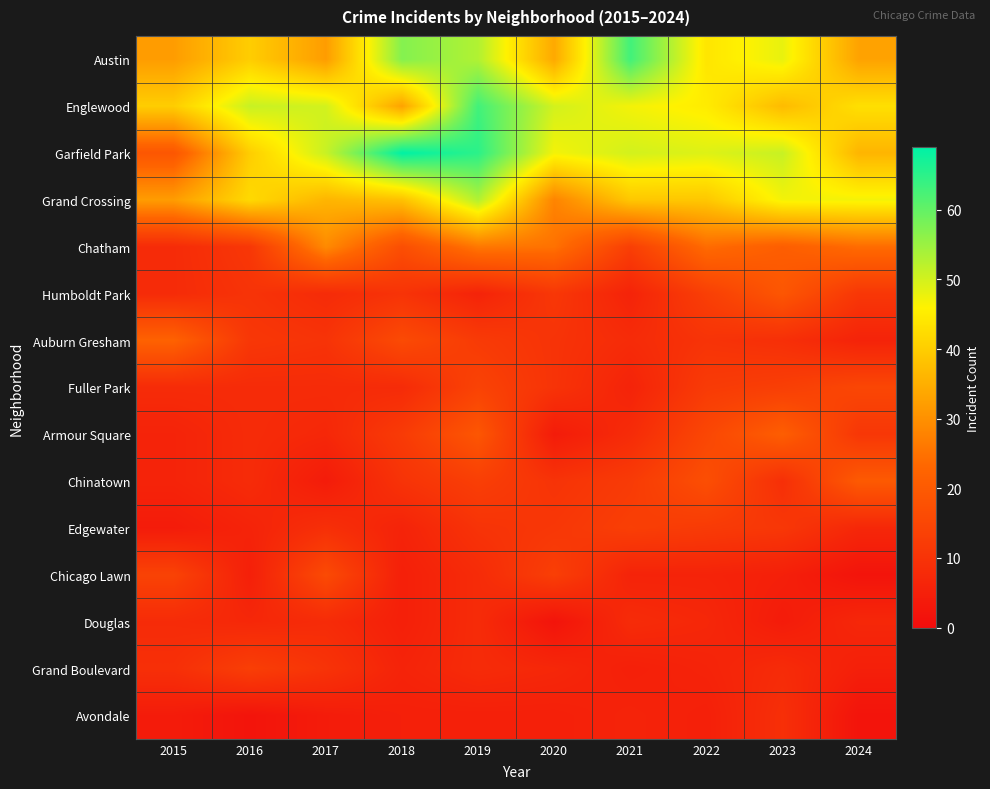

Rank the series by their maximum value, from highest to lowest.

Garfield Park, Austin, Englewood, Grand Crossing, Chatham, Auburn Gresham, Armour Square, Chinatown, Humboldt Park, Chicago Lawn, Fuller Park, Edgewater, Grand Boulevard, Avondale, Douglas